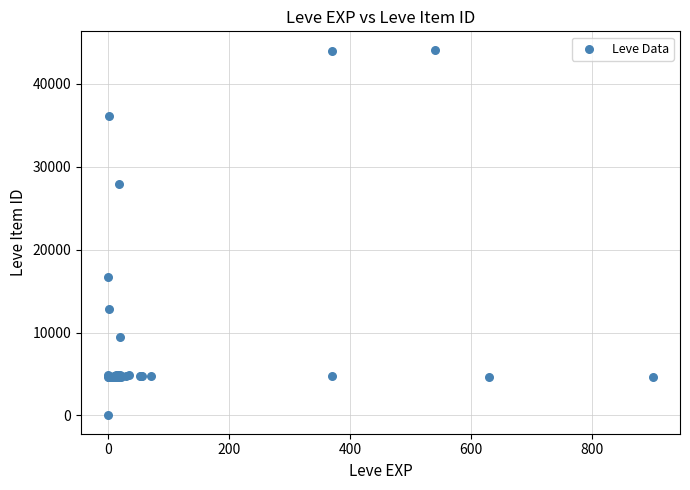

What Y value in the scatter plot is closest to 22050?

16734